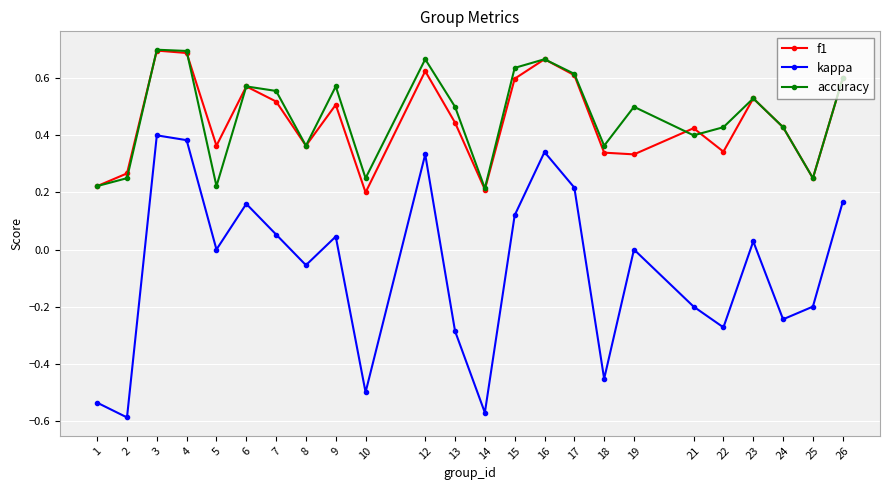

Is the value of accuracy at 6 greater than the value of kappa at 7?

Yes